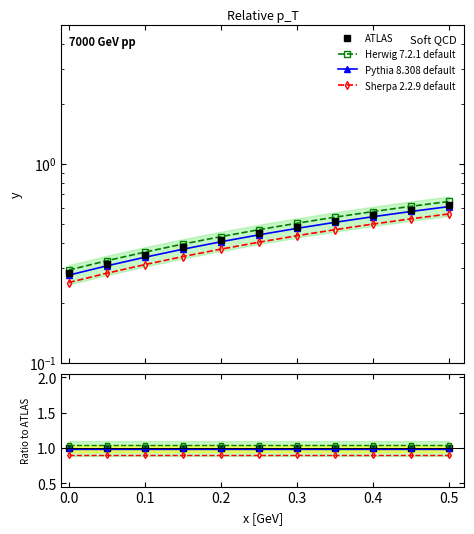

How many data points does each series have?

11